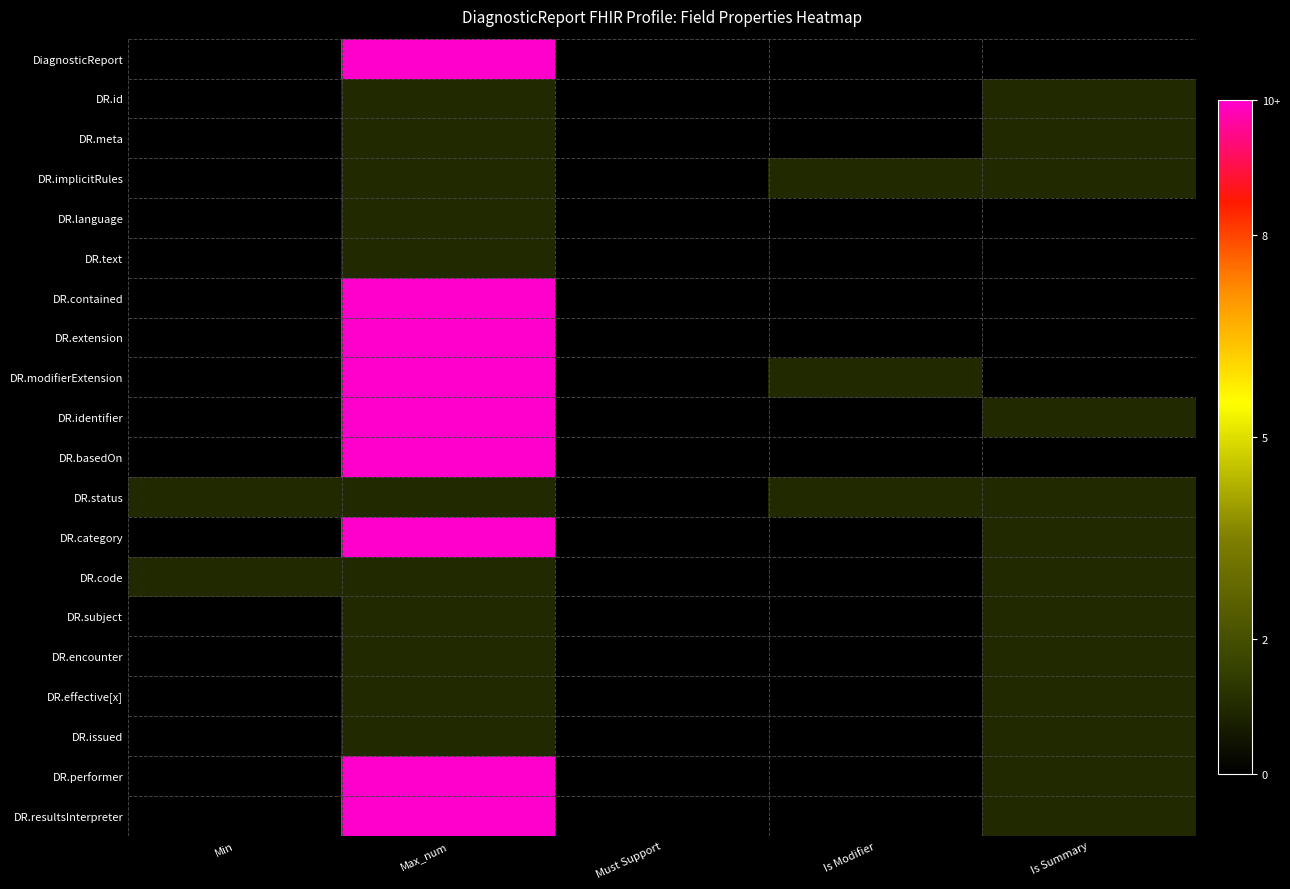

Between Is Modifier and Is Summary, which is larger?

Is Modifier